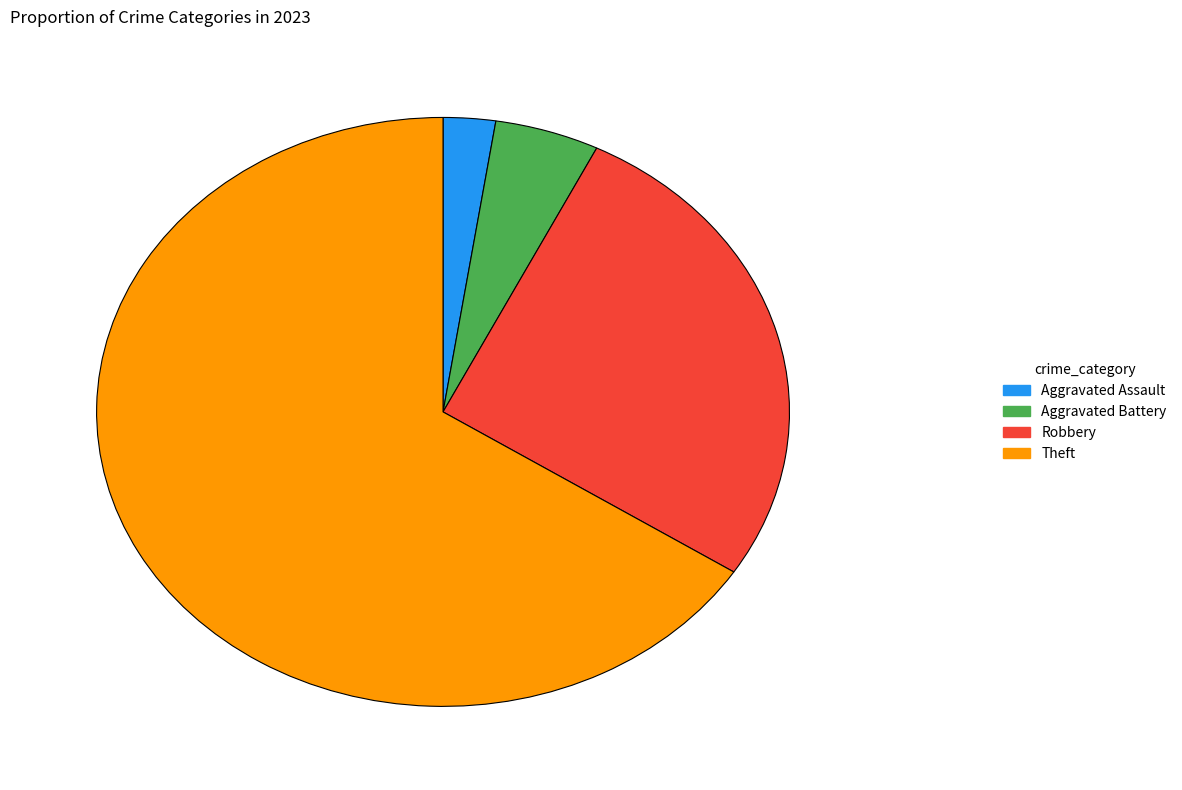

Is there a majority slice in this chart?

Yes